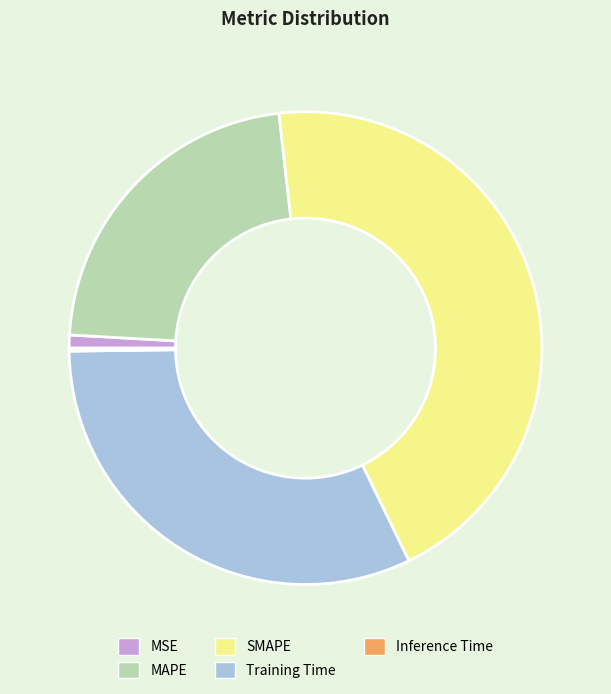

Is the sum of Training Time and MAPE greater than half?

Yes